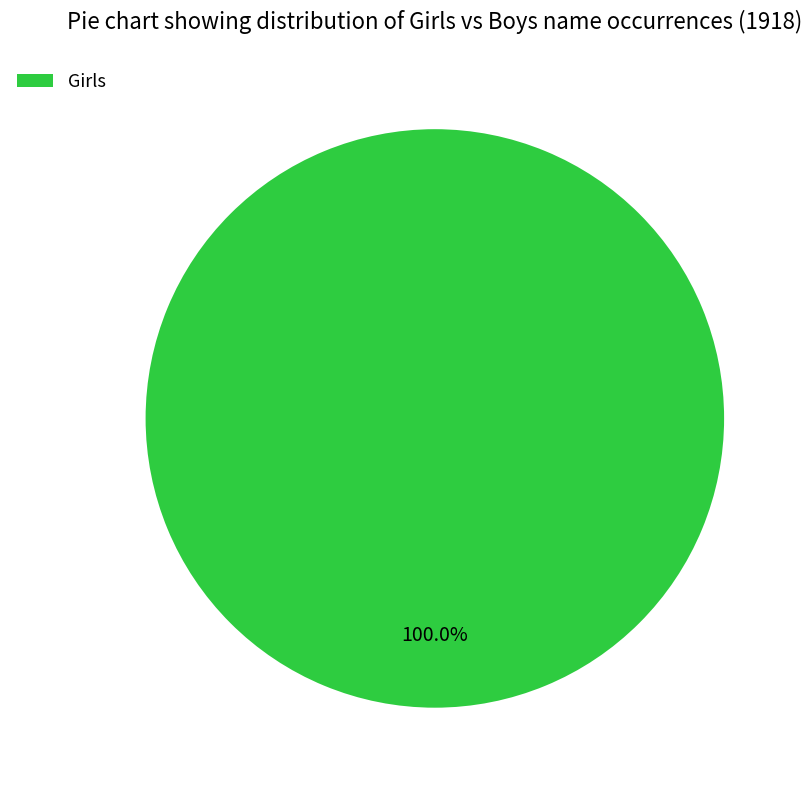

Rank the categories by value from highest to lowest.

Girls